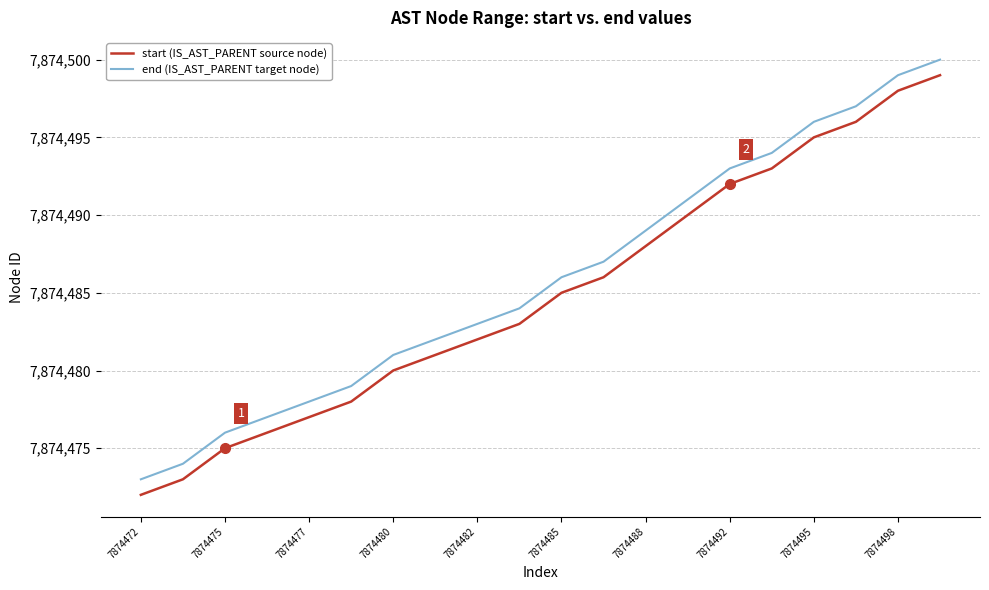

What is the minimum value for end (IS_AST_PARENT target node)?

7874473